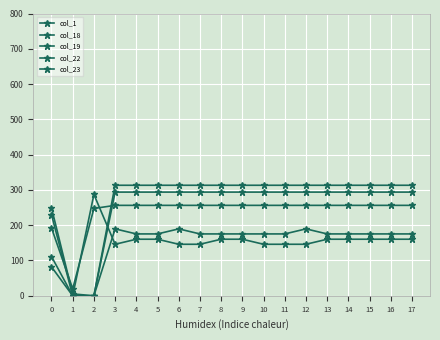

Which series has the largest total across all categories?

col_18